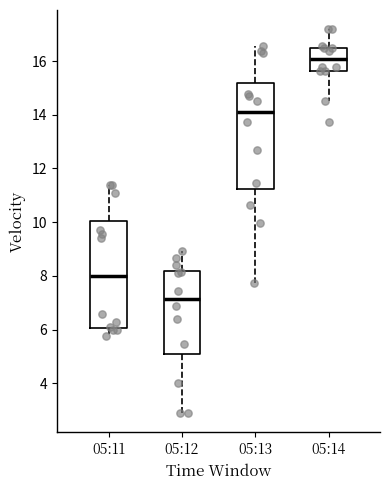

Which box's median line is the lowest?

05:12